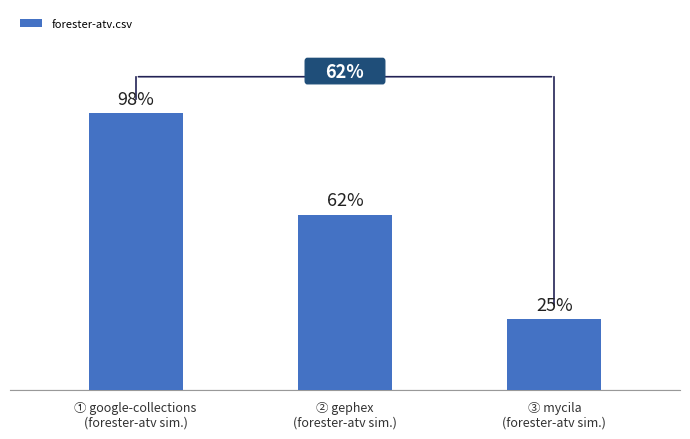

Which category has the lowest value across all series?

③ mycila
(forester-atv sim.)